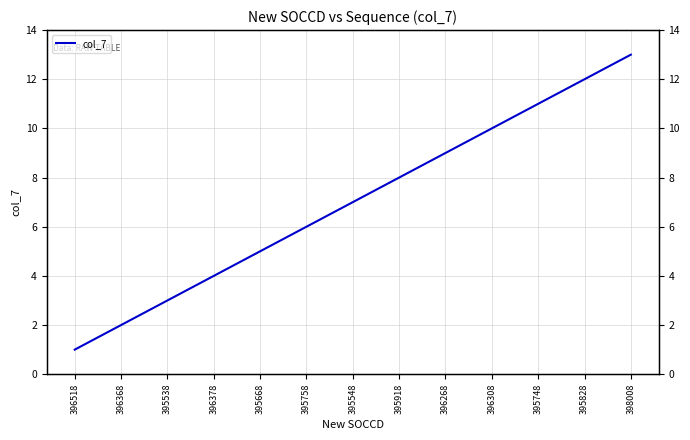

Which has a higher value, 398008 or 396378?

398008